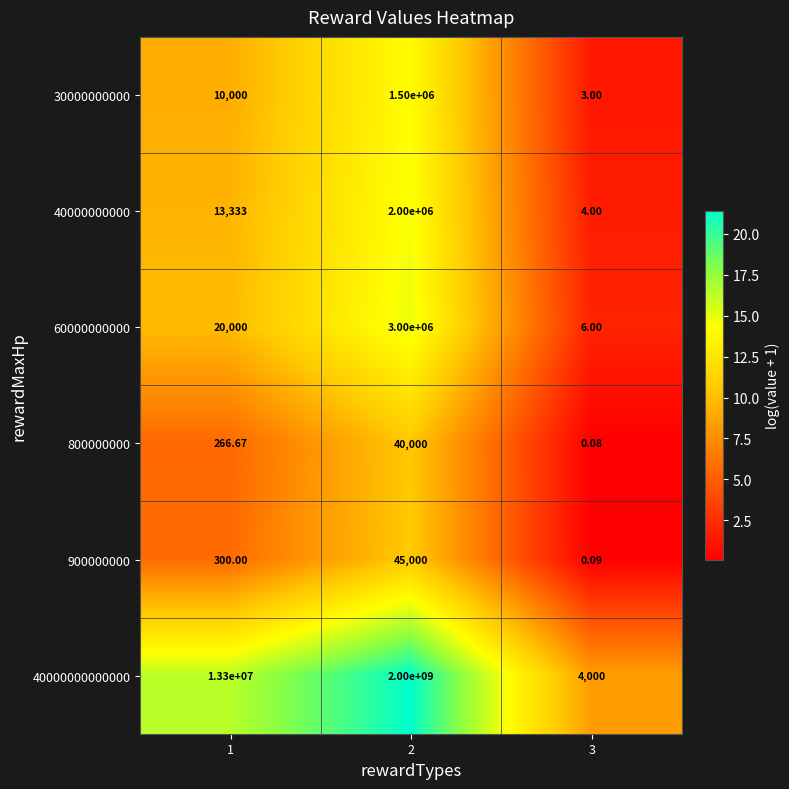

Is the value of 900000000 at 2 greater than the value of 30000000000 at 3?

Yes